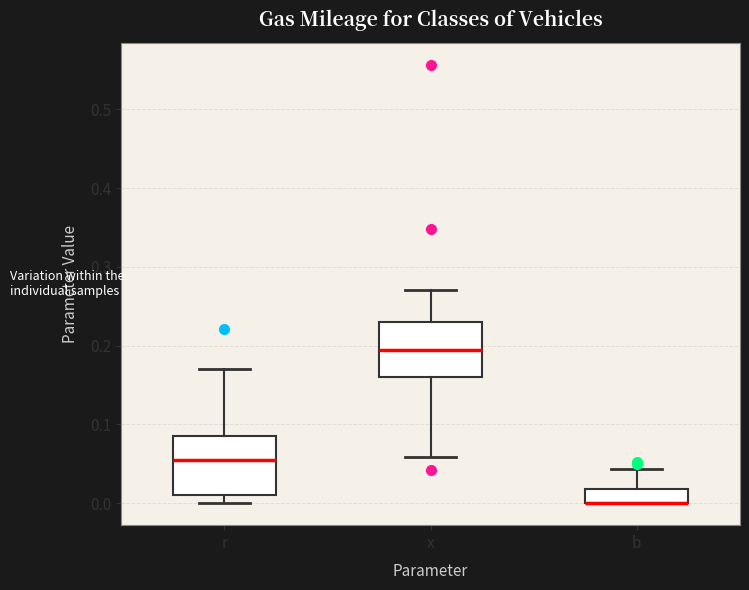

Reading left to right, read every box against the y-axis: the position of its median line, the range the box covers, and the ends of its whiskers. The values are not printed on the chart, so give them approximately, as read against the axis.

r: median 0.06, box 0.01 to 0.09, whiskers 0.00 to 0.17
x: median 0.20, box 0.16 to 0.23, whiskers 0.06 to 0.27
b: median 0.00 (drawn on the box's lower edge), box 0.00 to 0.02, whiskers 0.00 to 0.04